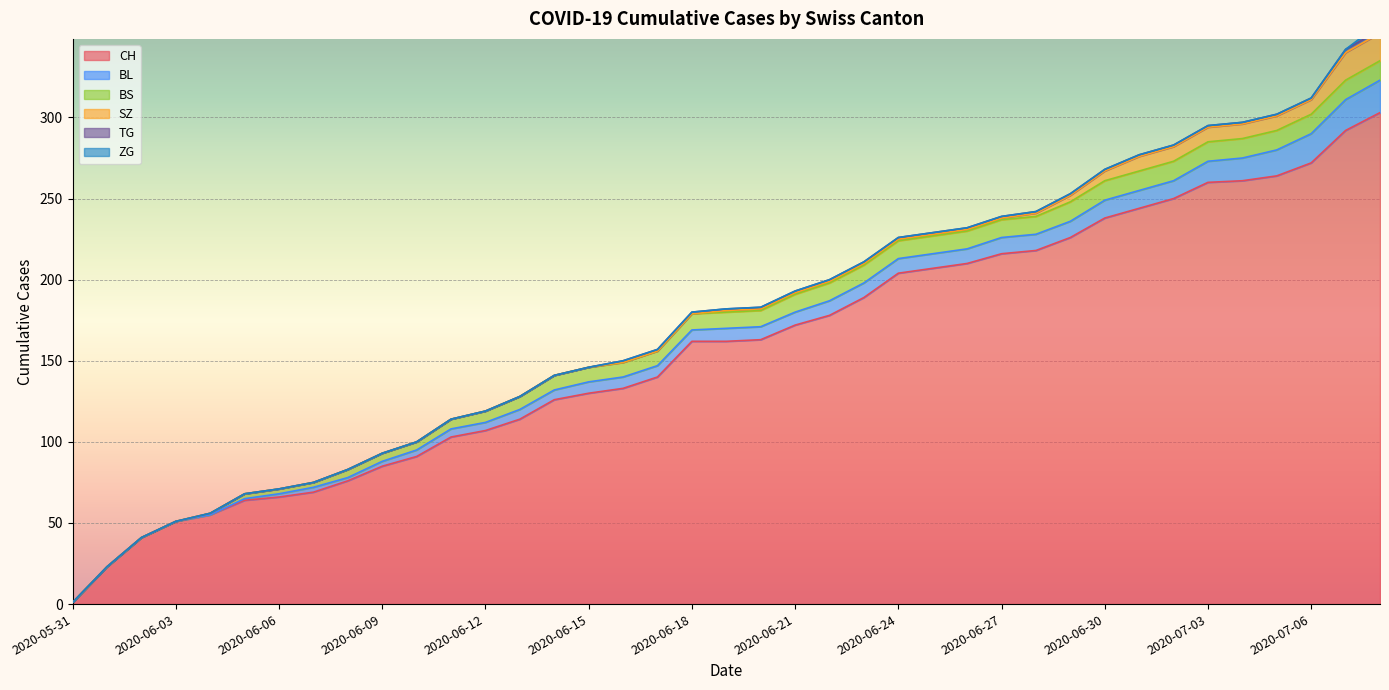

Which series has the largest range (max minus min)?

CH